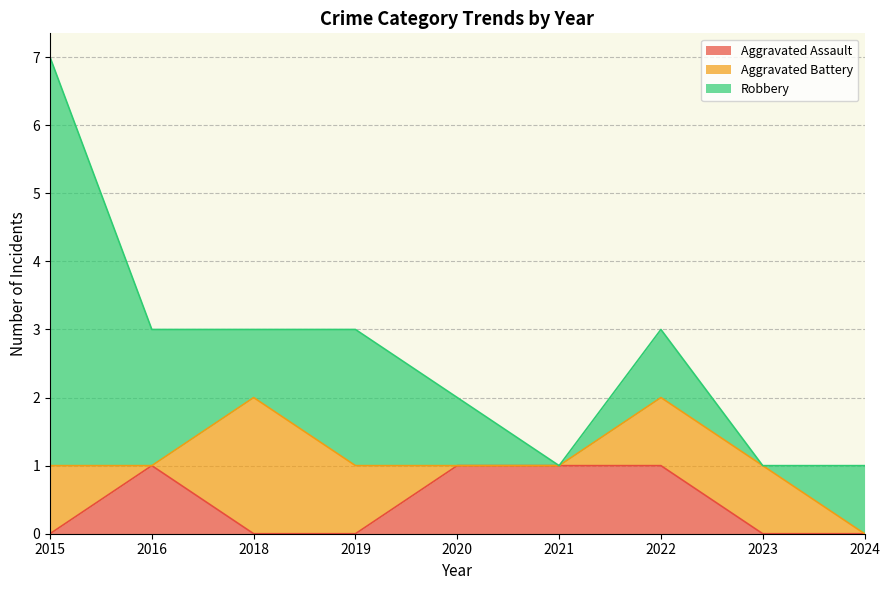

Which series ends up on top after the final intersection of Aggravated Battery and Aggravated Assault?

Aggravated Assault